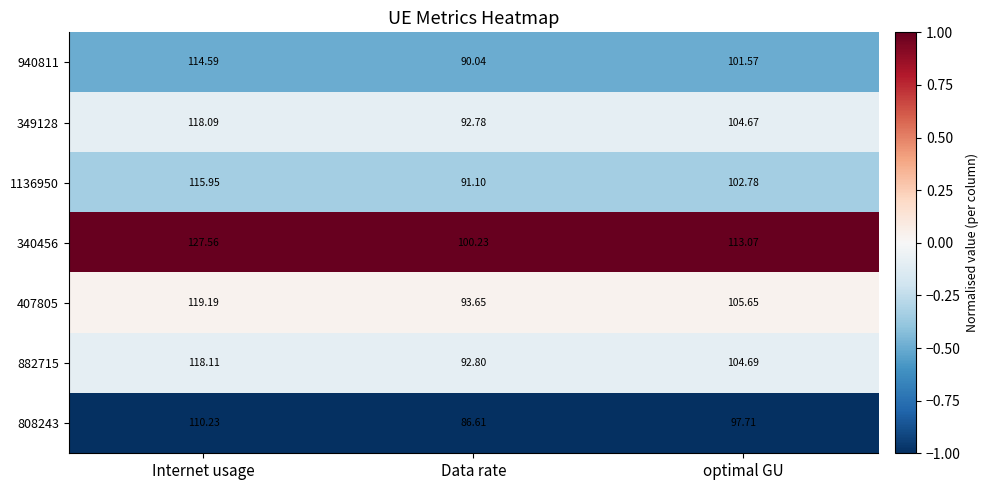

List the labels in order of 407805 value, largest first.

Internet usage, optimal GU, Data rate